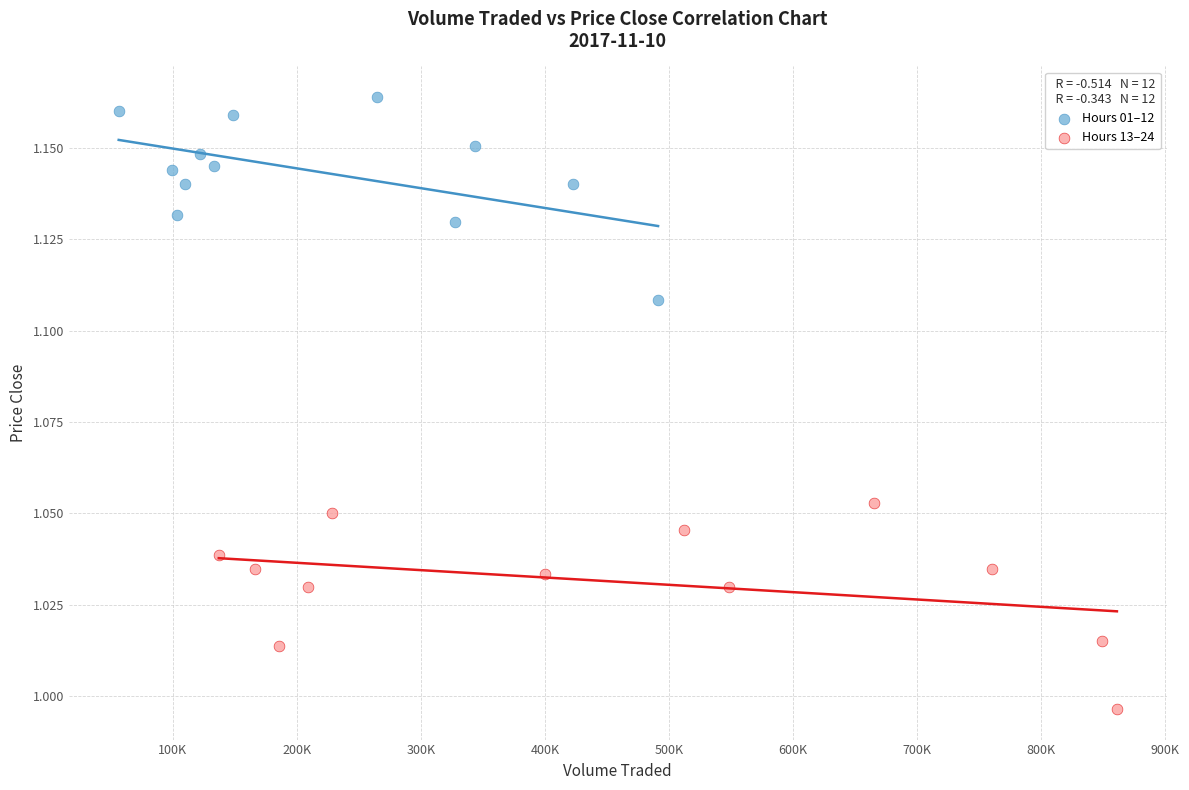

Which series contains the lowest Y value?

Hours 13–24